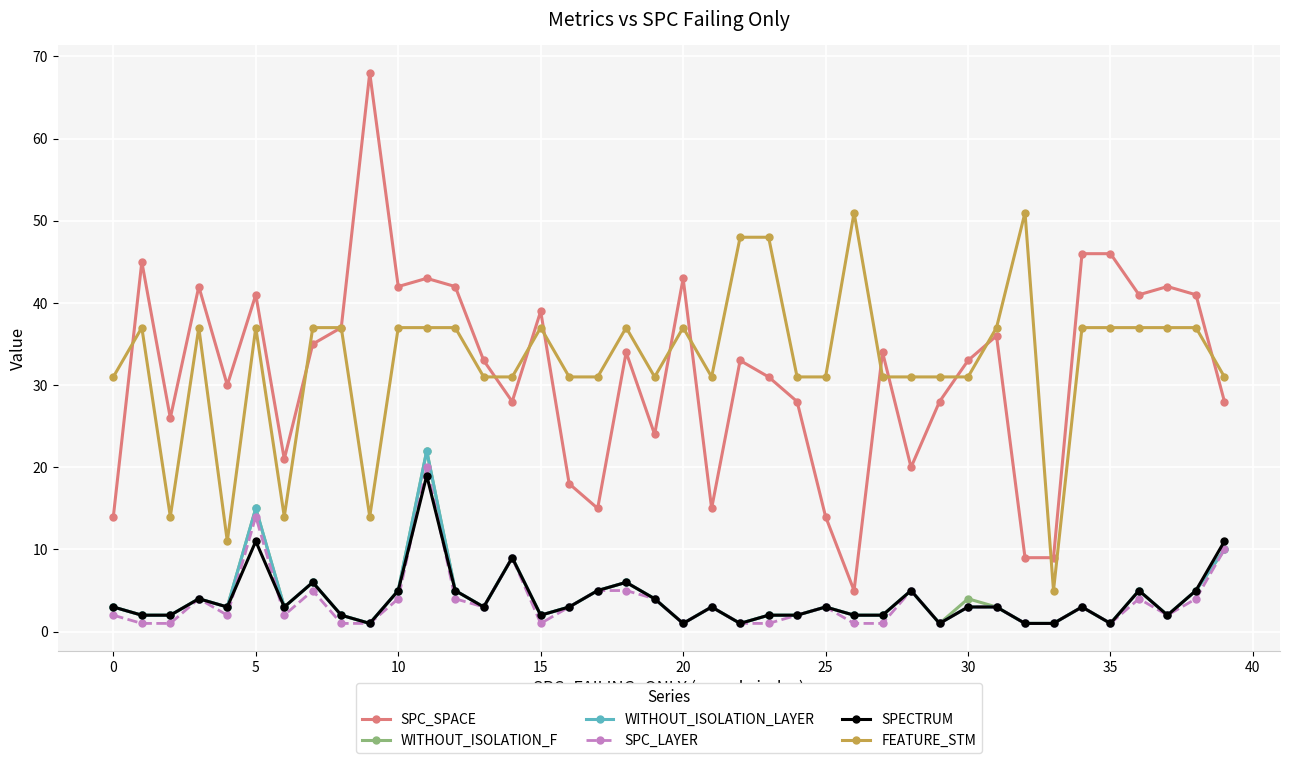

How many data points in FEATURE_STM are less than 37?

19